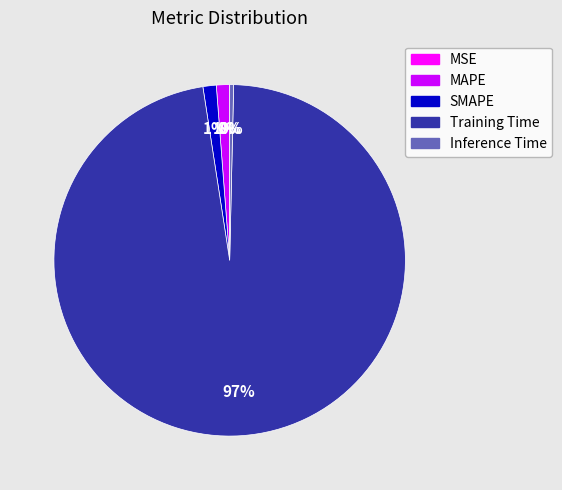

Which category accounts for the majority?

Training Time